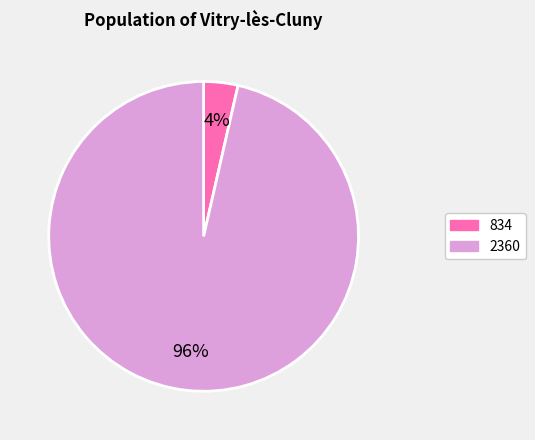

To the nearest percent, what percentage of the pie is 2360?

96%